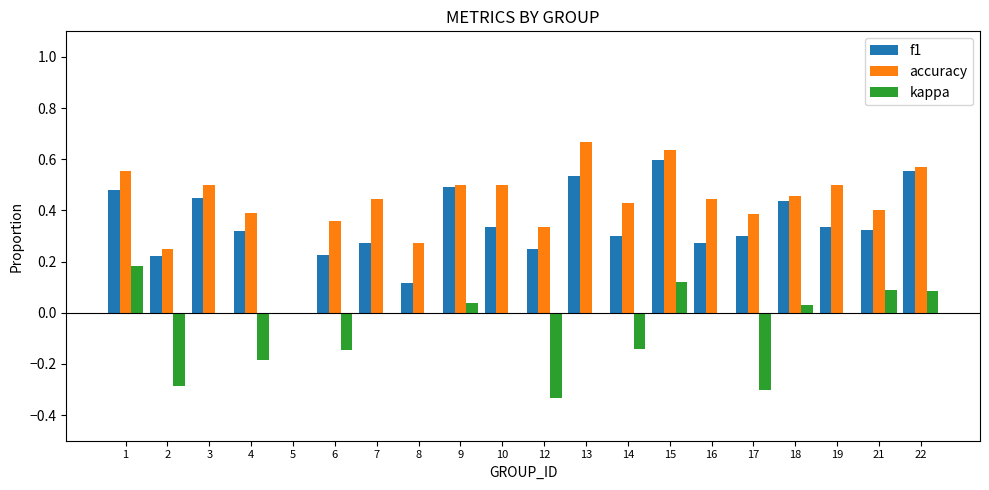

What is the sum of all f1 values?

6.8